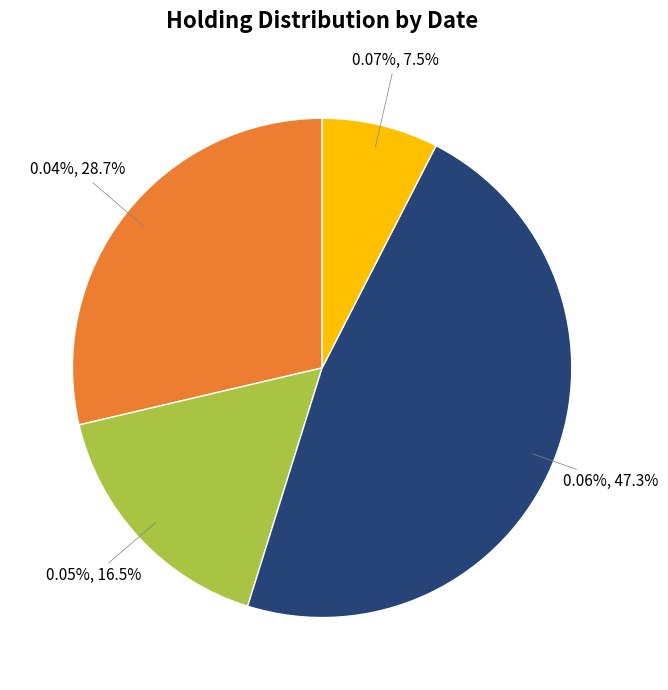

The 20171019 slice represents 20% of the pie. True or false?

False